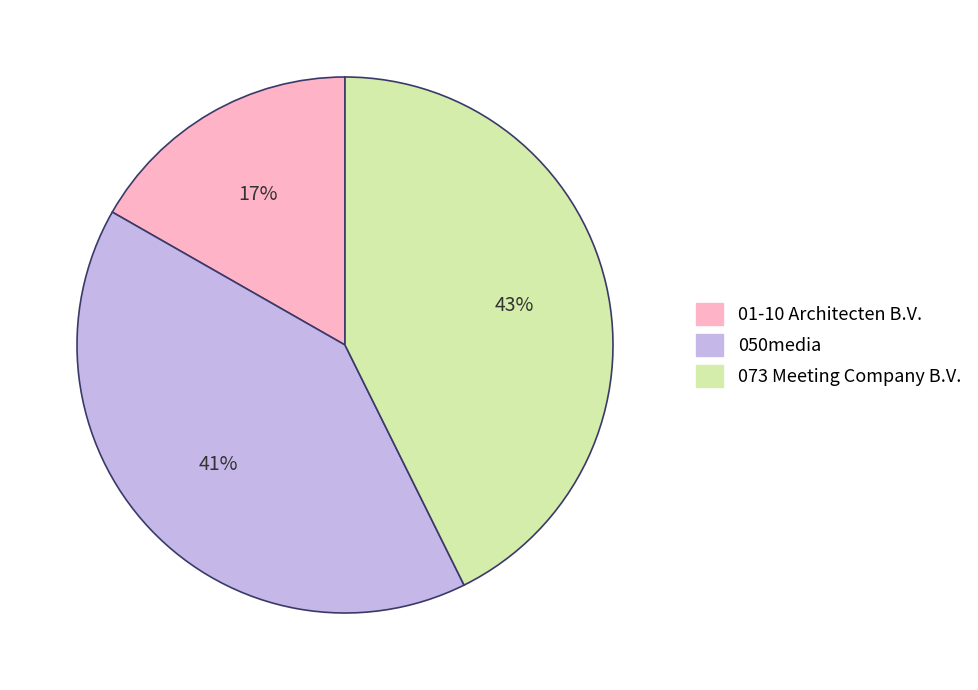

True or false: 01-10 Architecten B.V. accounts for 17% of the total.

True